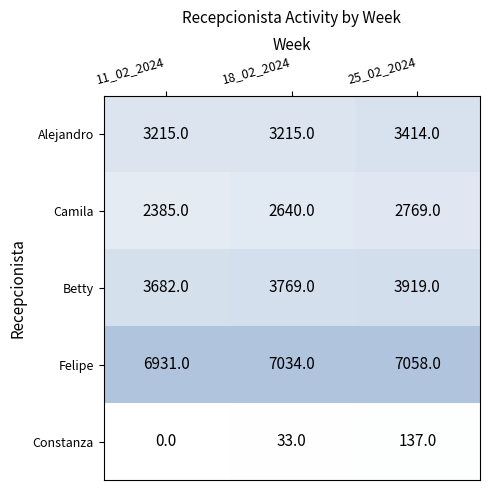

True or false: Alejandro has a value of 3215 at 11_02_2024.

True